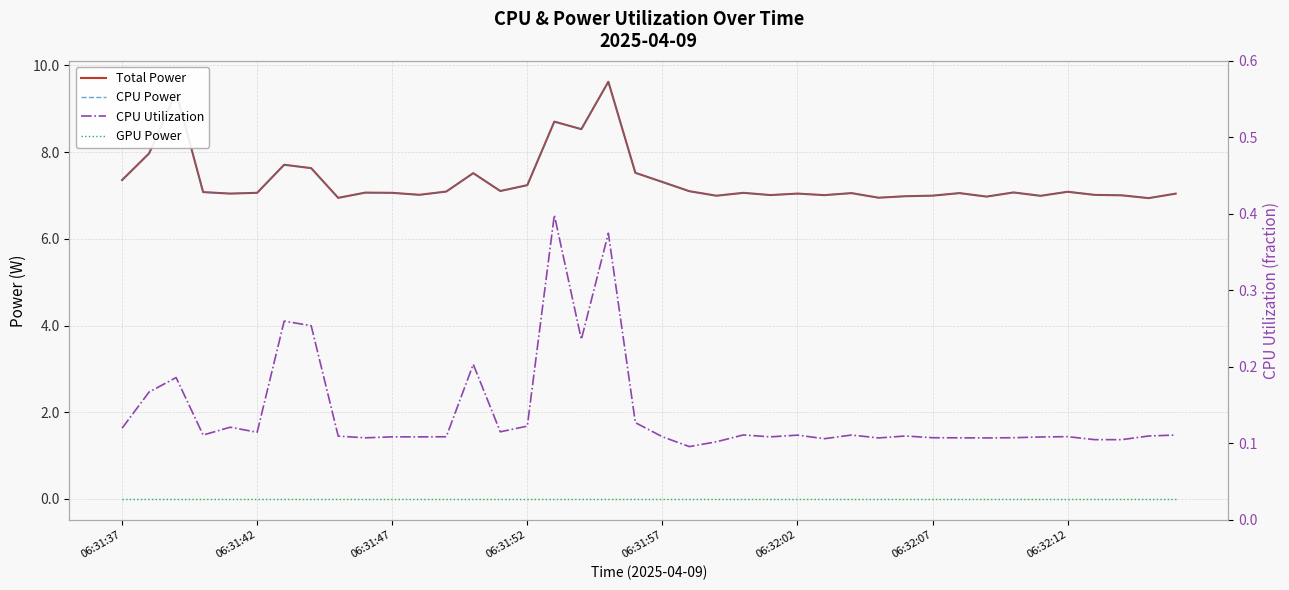

What position from the left is 22?

23